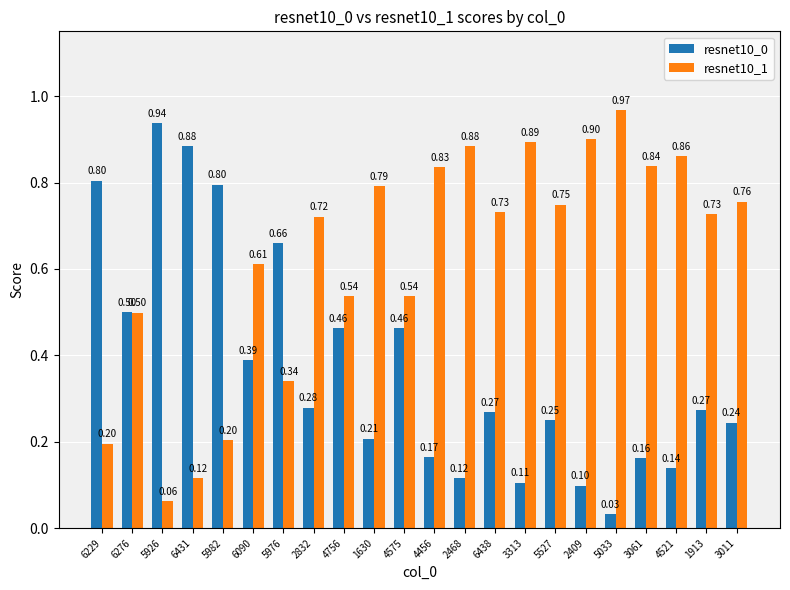

At which category is the sum across all series the highest?

5982